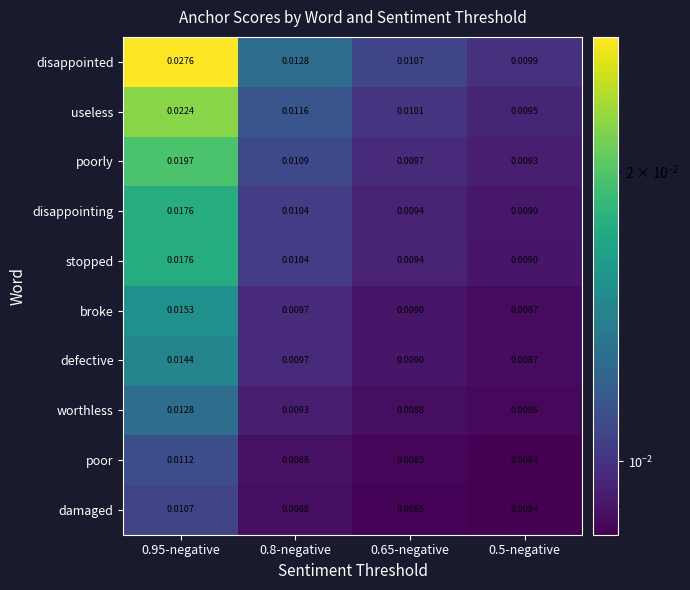

Which series has the widest spread of values?

disappointed